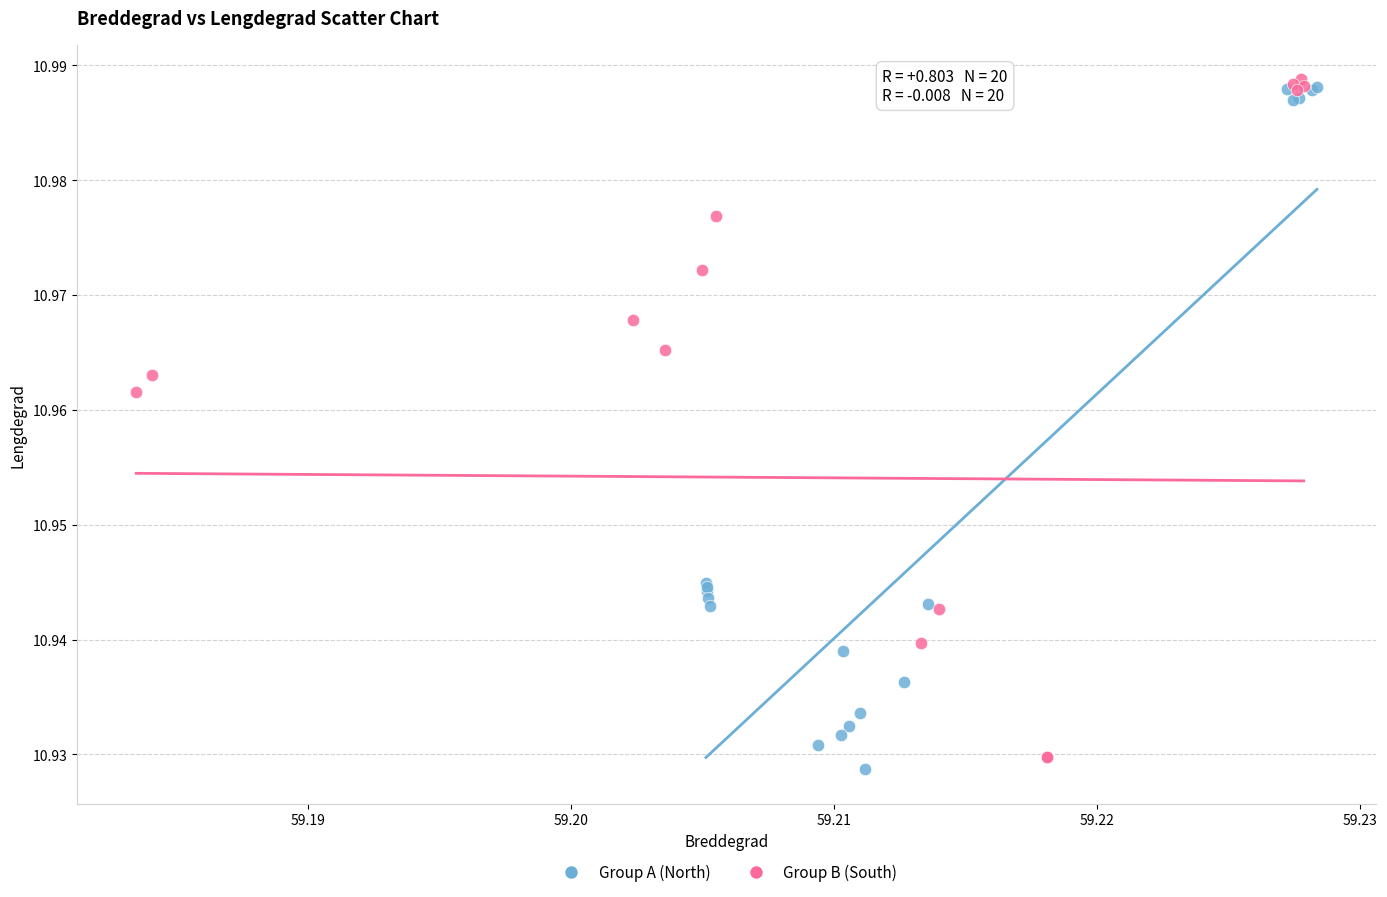

What are all the series names shown in the legend?

Group A (North), Group B (South)